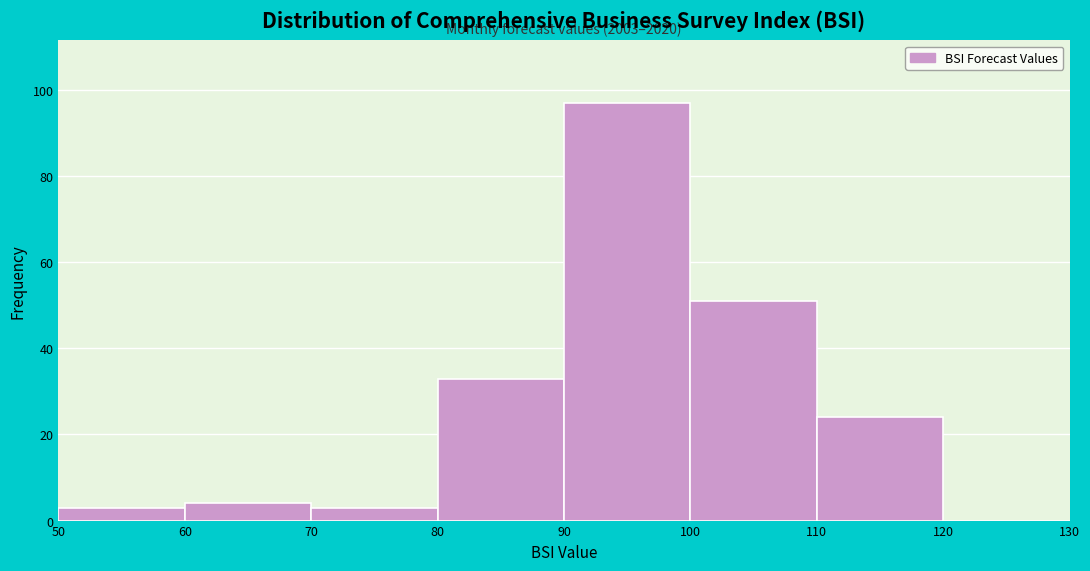

Which range on the x-axis has the tallest bar?

90 to 100